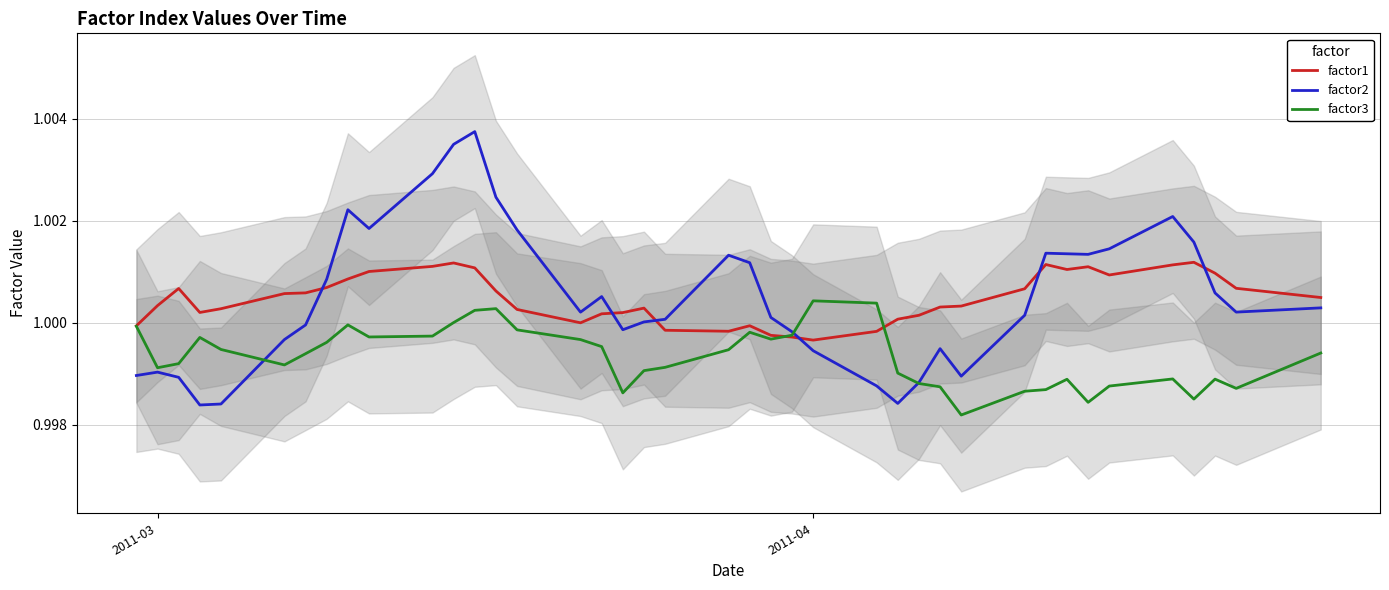

How many data points in factor2 are above 1?

25